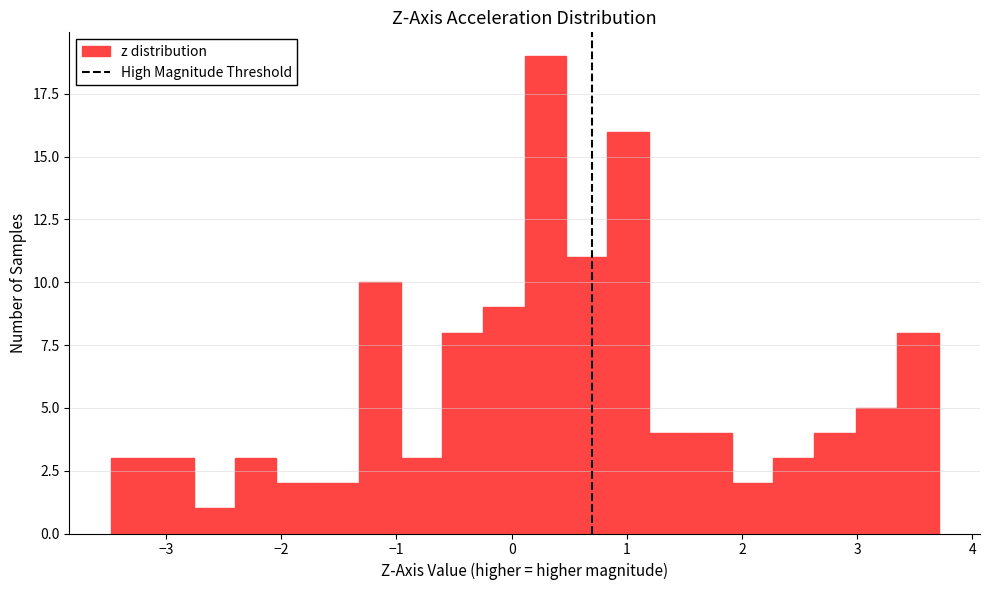

Around what value on the x-axis is the tallest bar? Give the approximate position of its centre, as read against the axis.

0.3